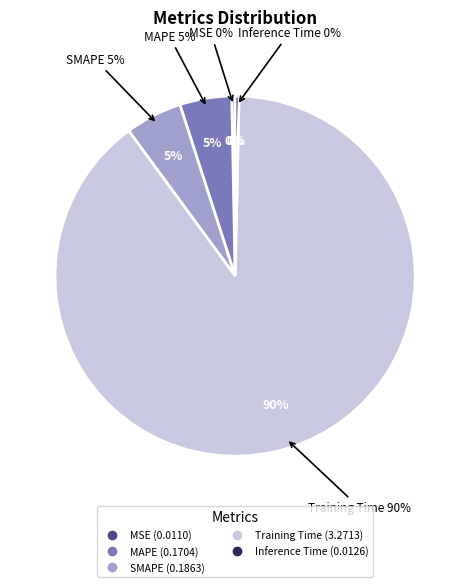

What percentage is NOT represented by MAPE?

95.3%